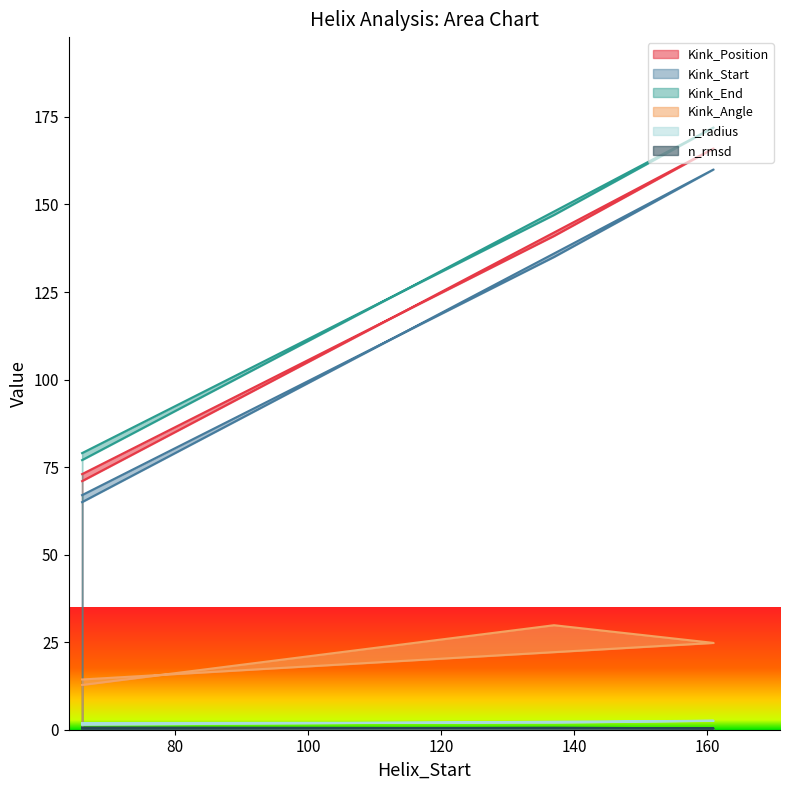

Where is the first local maximum for n_radius?

66